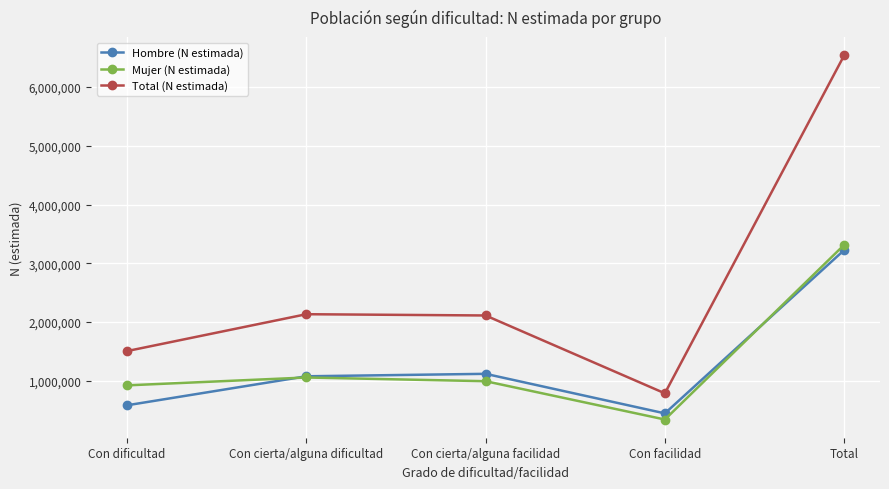

What is the difference between the highest and lowest values at Con cierta/alguna dificultad?

1076760